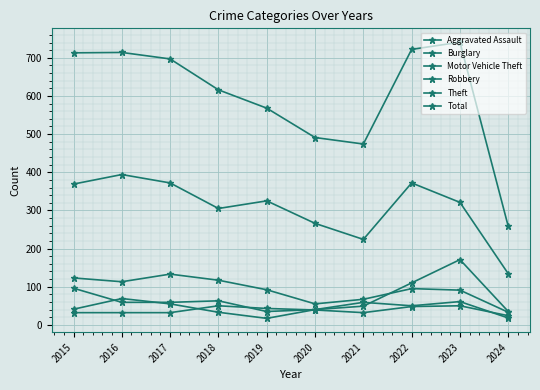

Reading left to right, what are all the values shown in this chart?

Aggravated Assault: 32	32	32	50	43	39	32	48	50	24
Burglary: 123	113	133	117	92	55	67	95	91	33
Motor Vehicle Theft: 96	59	59	63	35	40	49	110	171	35
Robbery: 41	69	55	33	17	40	59	50	61	18
Theft: 369	394	372	305	325	266	224	372	321	134
Total: 713	714	697	616	568	491	474	722	741	258